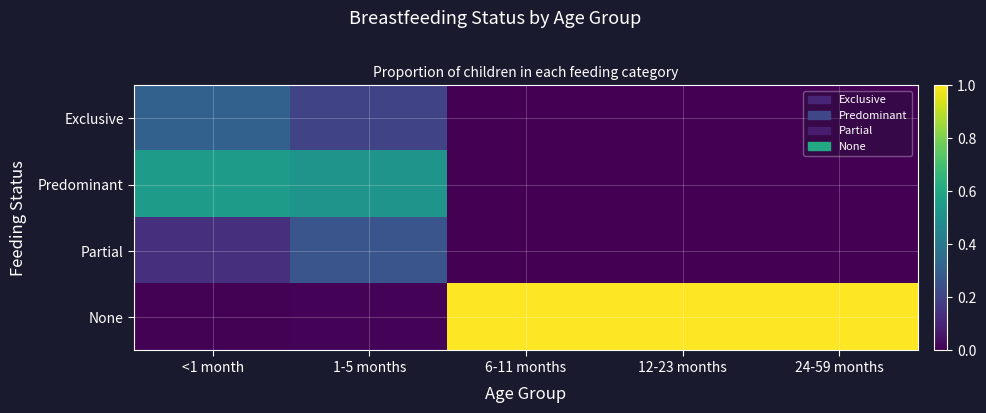

At how many categories does at least one series exceed 0?

5